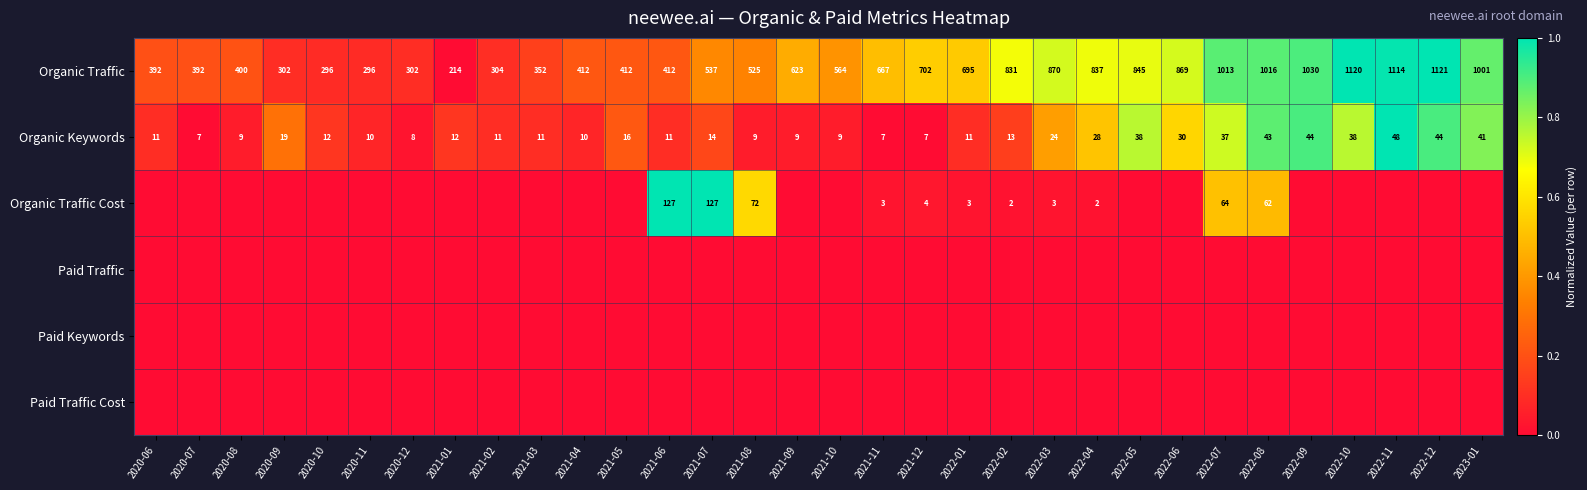

True or false: Organic Traffic Cost has a value of 2 at 2022-04.

True